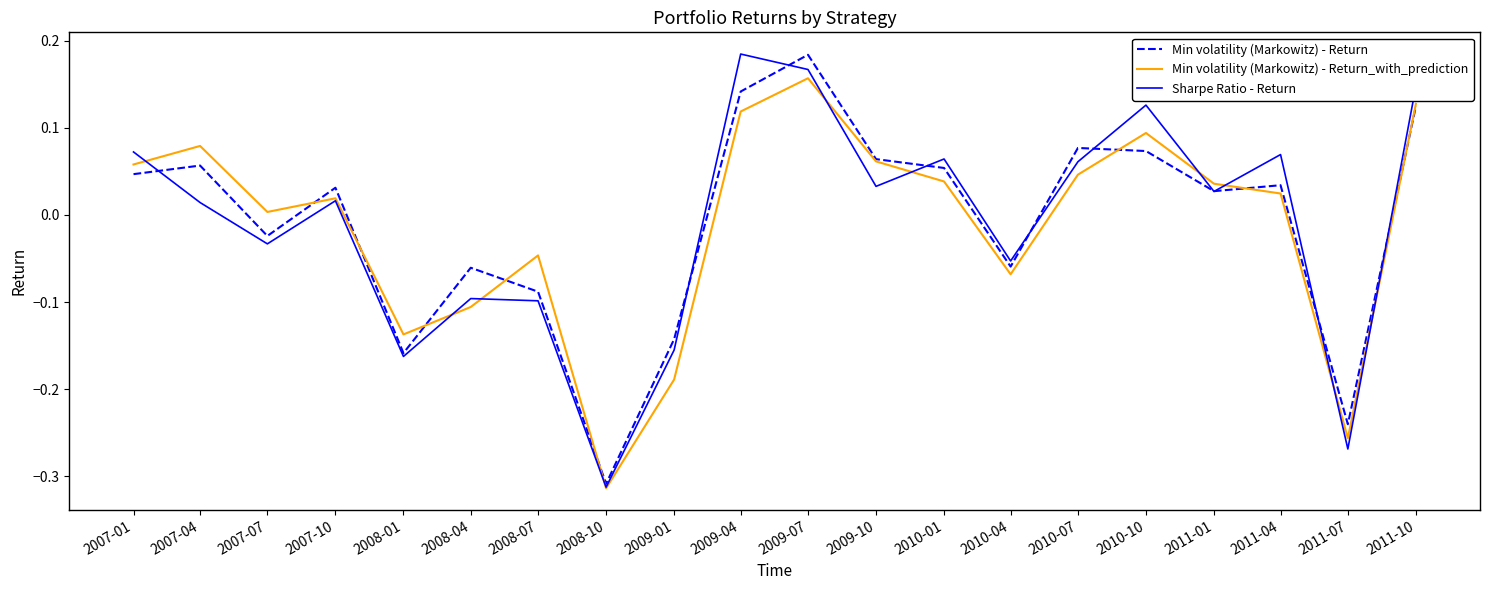

At which category is the sum across all series the highest?

2009-07